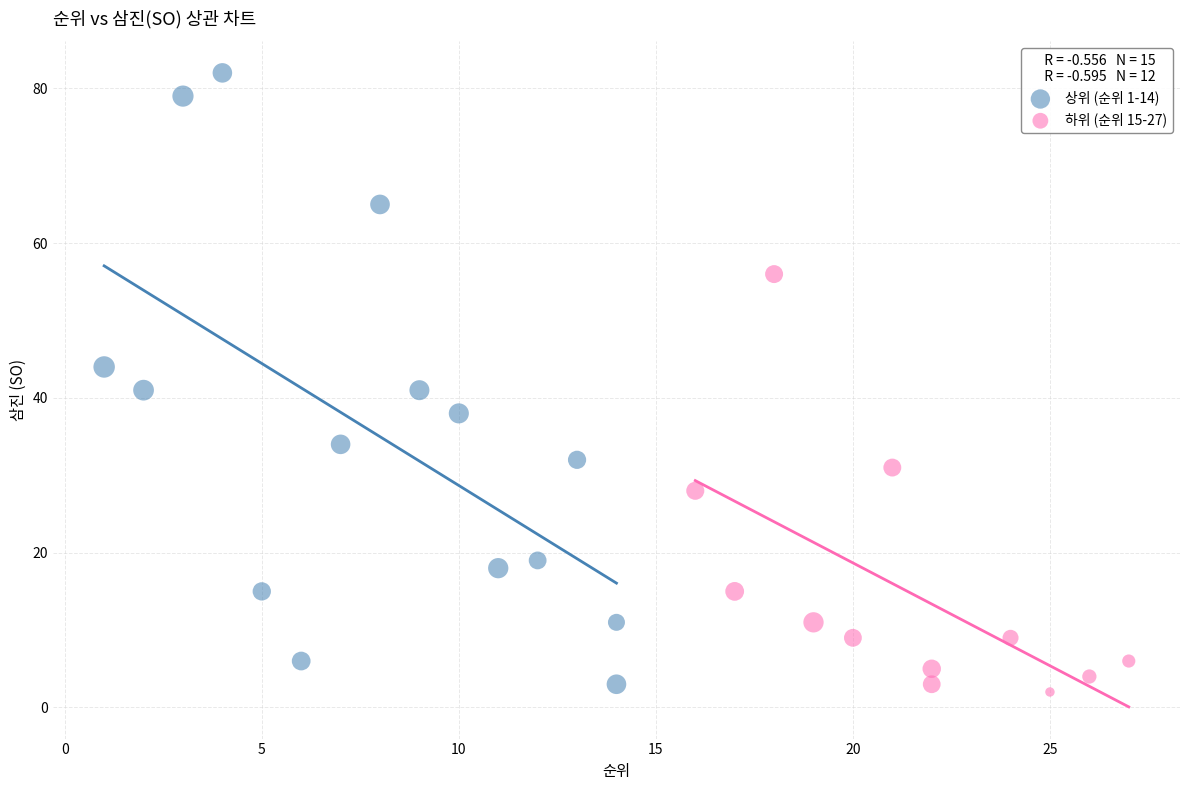

Which series reaches the minimum Y coordinate?

하위 (순위 15-27)